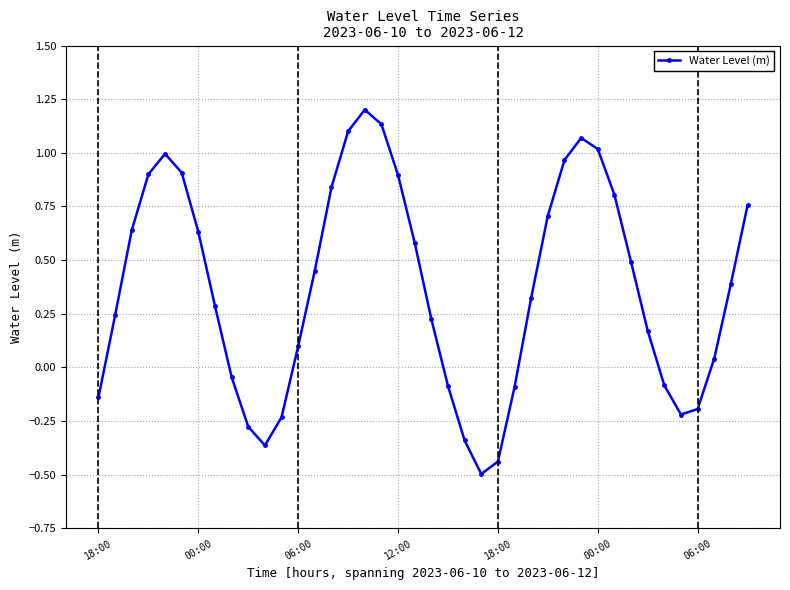

What is the greatest value displayed?

1.2